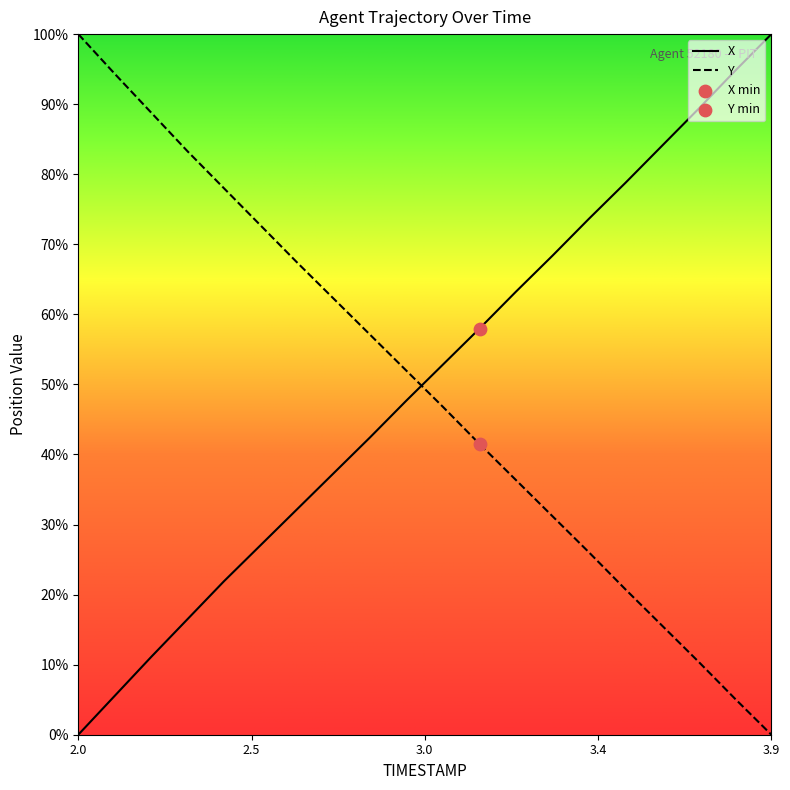

At how many categories does at least one series exceed 76?

10